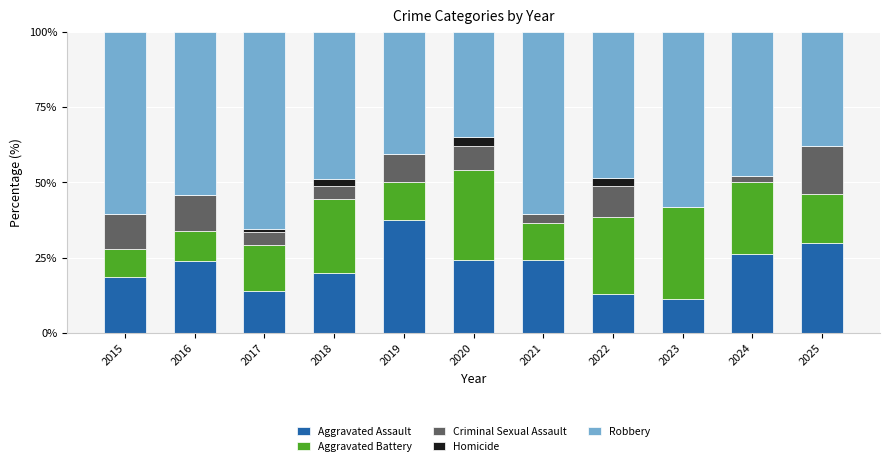

Is it true that Aggravated Assault equals 6.0 at 2025?

False